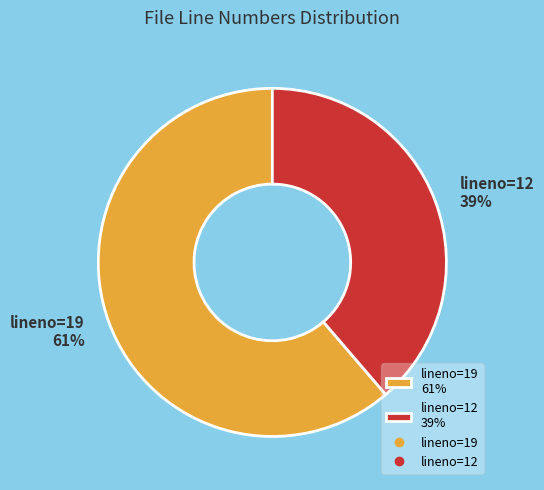

What is the largest slice in the pie chart?

lineno=19